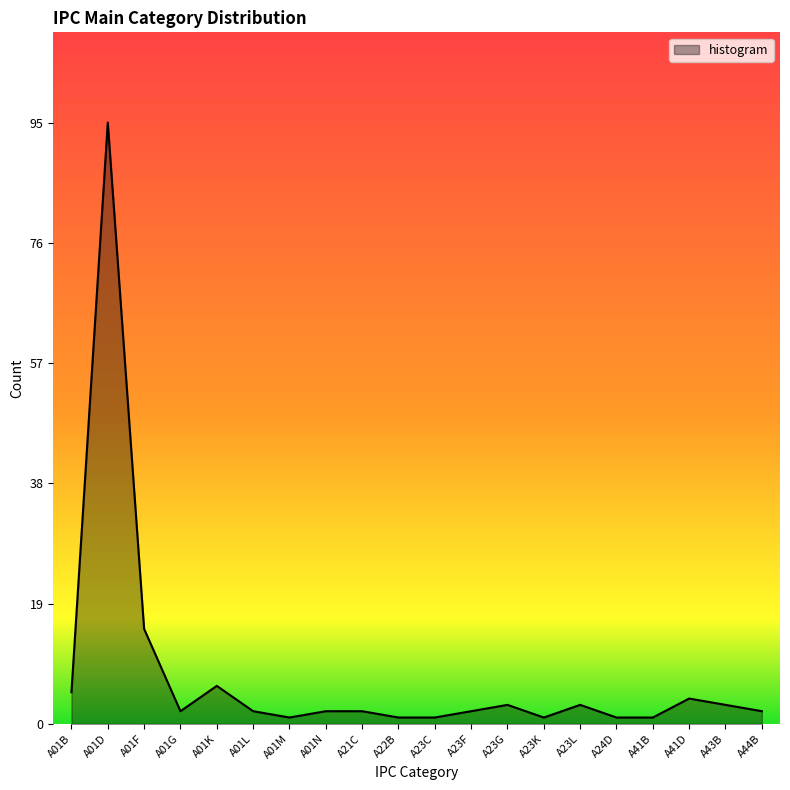

What is the minimum value shown in the chart?

1